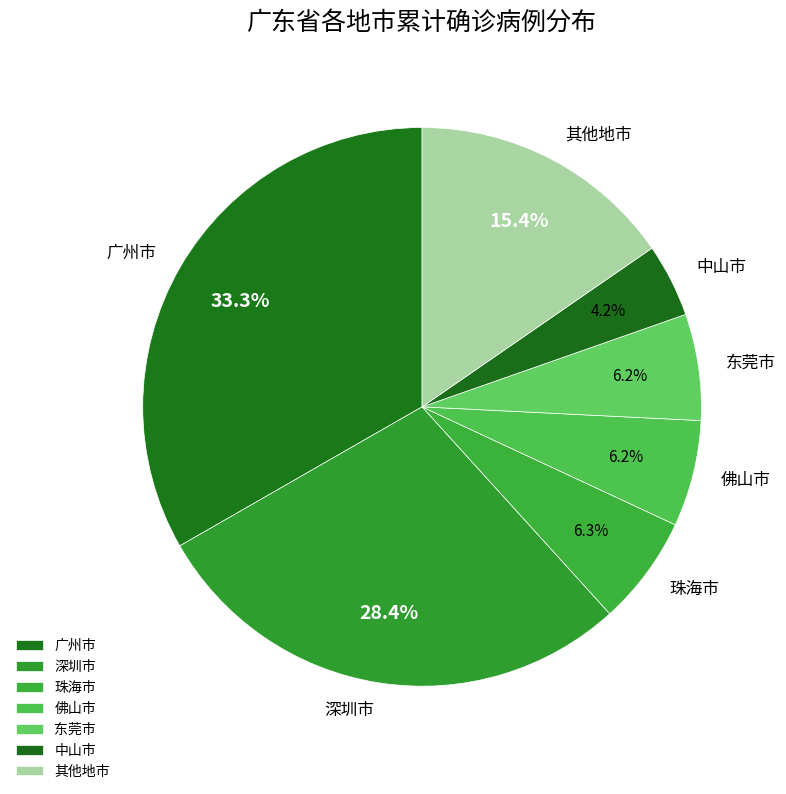

Approximately how many times larger is the value at 中山市 compared to 佛山市?

0.7